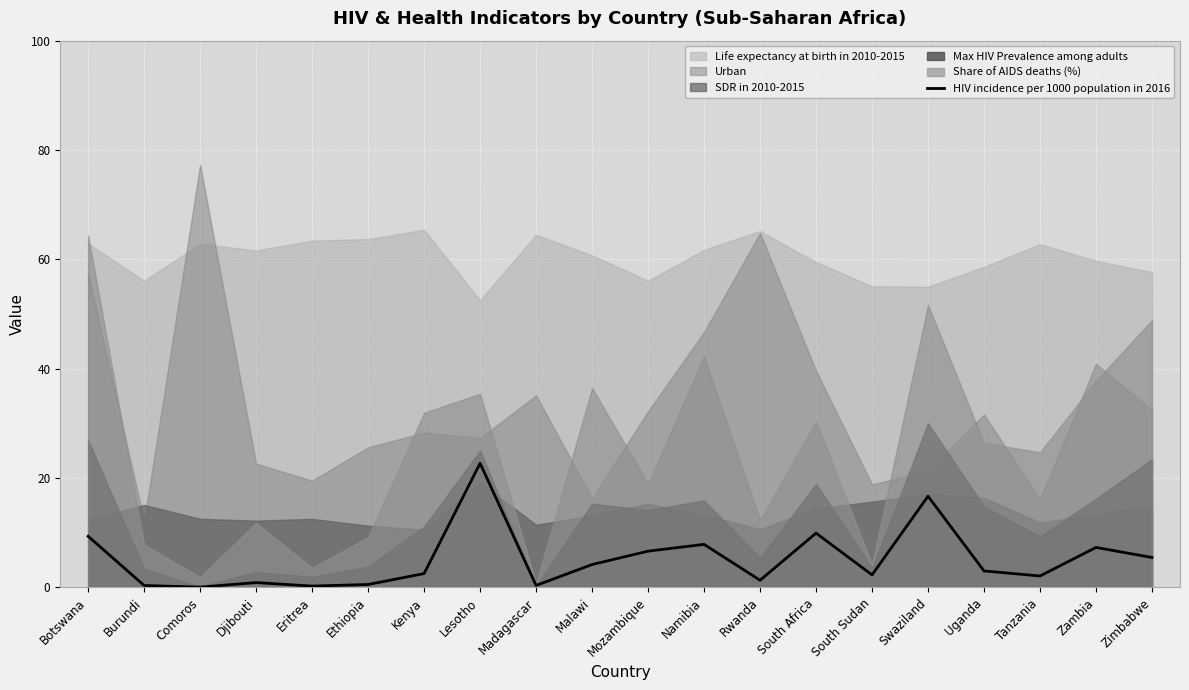

Reading left to right, transcribe all the data shown in this chart.

Botswana=9.3	Burundi=0.3	Comoros=0.0	Djibouti=0.8	Eritrea=0.2	Ethiopia=0.5	Kenya=2.5	Lesotho=22.7	Madagascar=0.3	Malawi=4.2	Mozambique=6.6	Namibia=7.8	Rwanda=1.3	South Africa=9.9	South Sudan=2.3	Swaziland=16.6	Uganda=3.0	Tanzania=2.1	Zambia=7.3	Zimbabwe=5.4